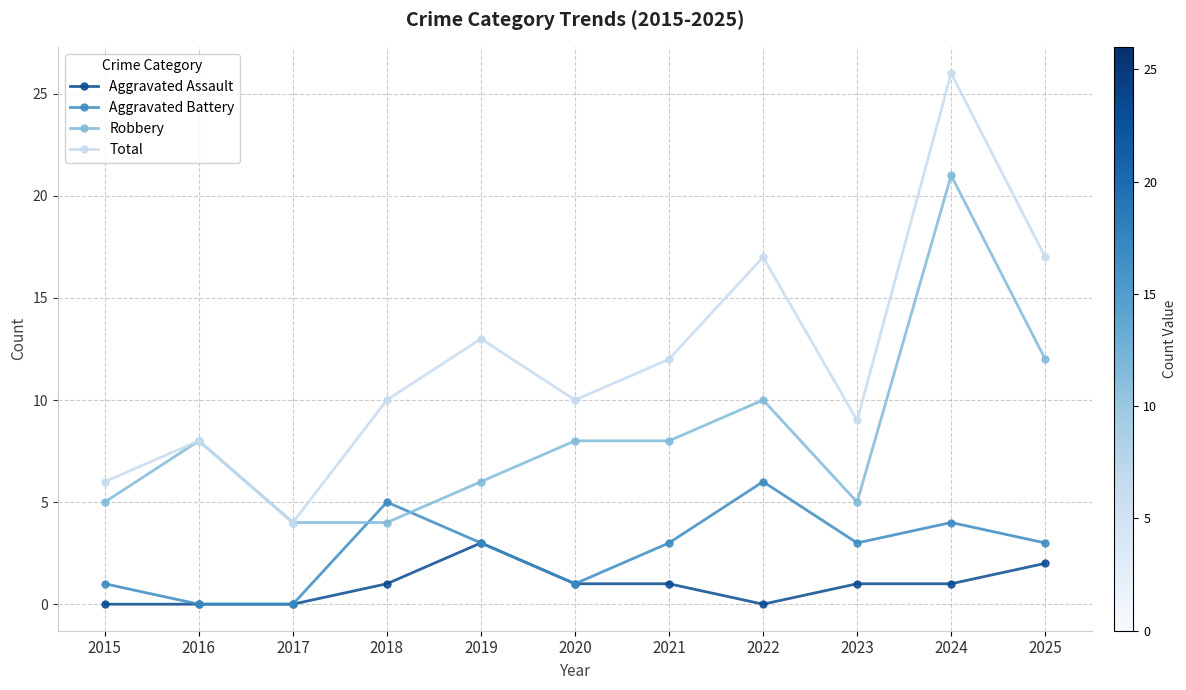

What is the total value across all series at 2025?

34